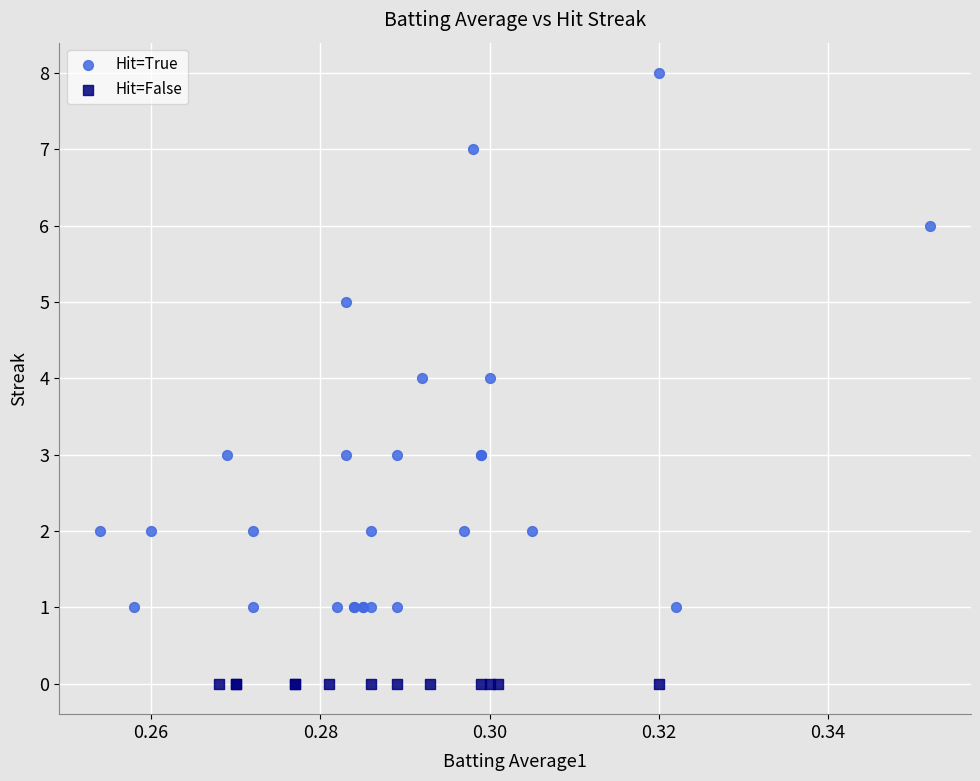

Which series reaches the maximum Y coordinate?

Hit=True